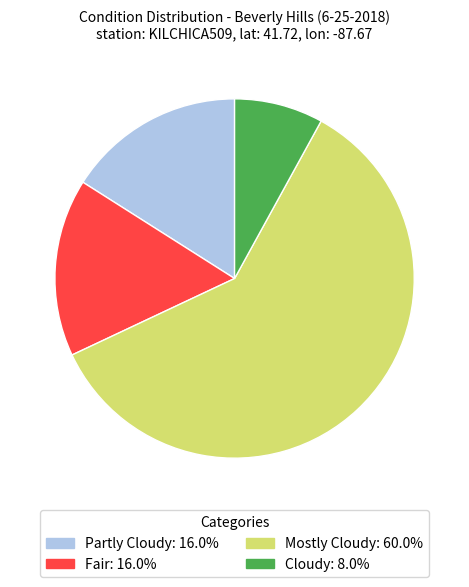

Is there a majority slice in this chart?

Yes